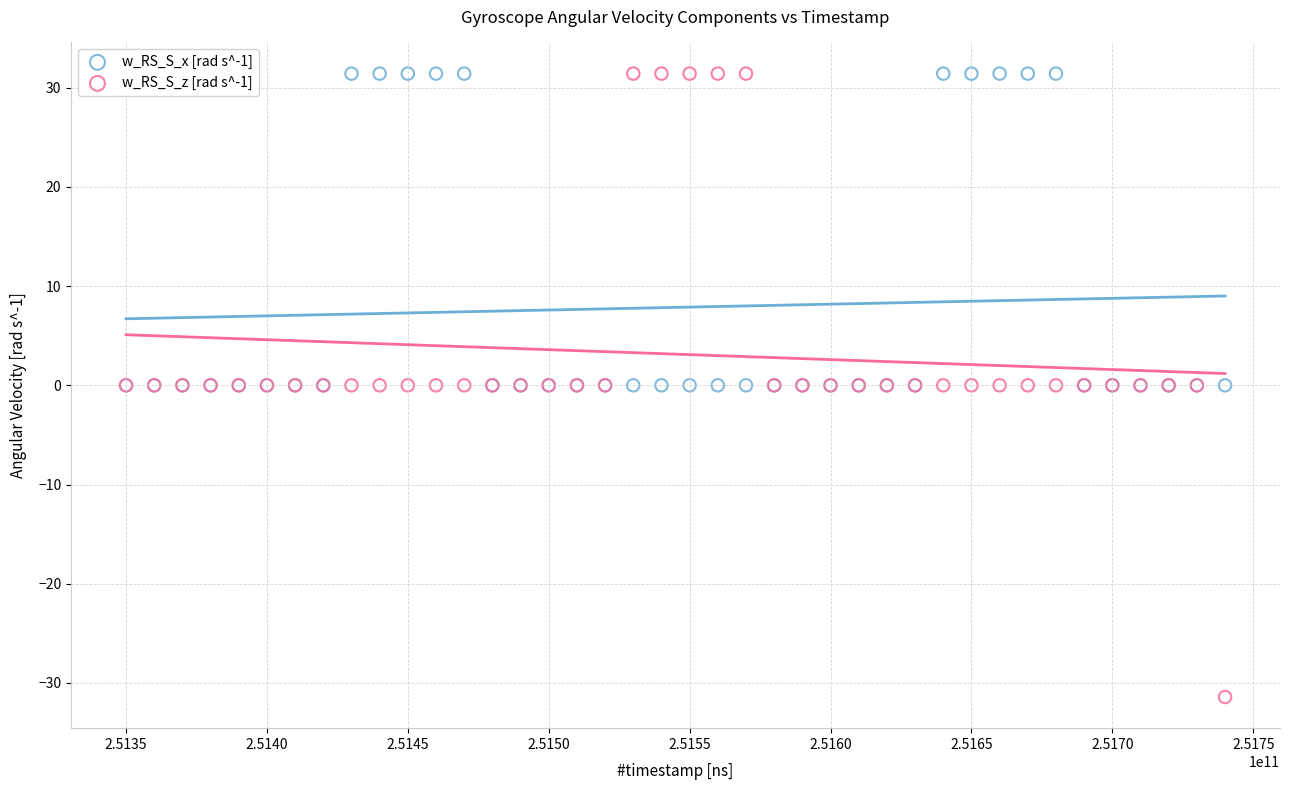

Which series has the largest Y range (max minus min)?

w_RS_S_z [rad s^-1]